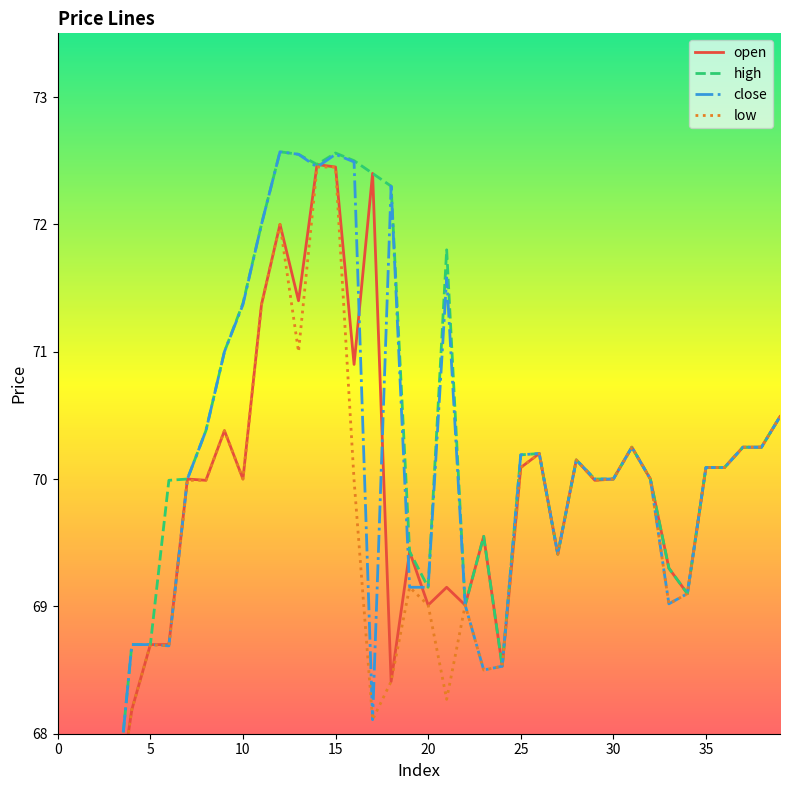

What is the label of the 18th point from the left?

17